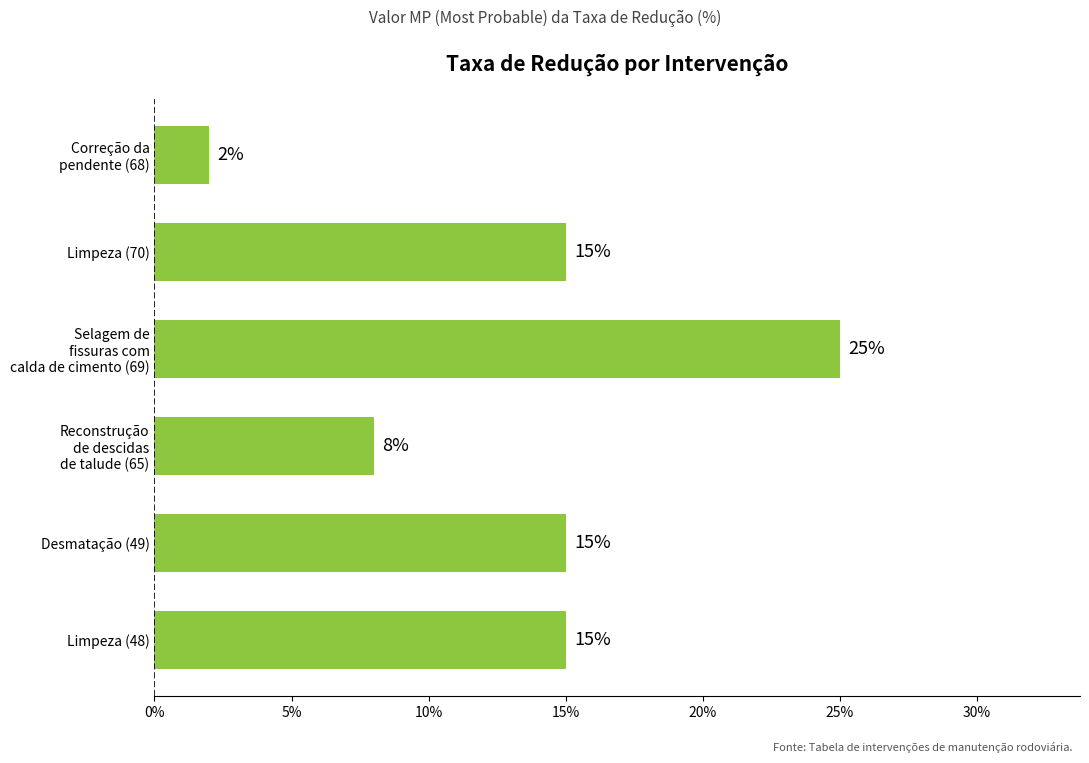

Does the chart contain stacked bars?

No